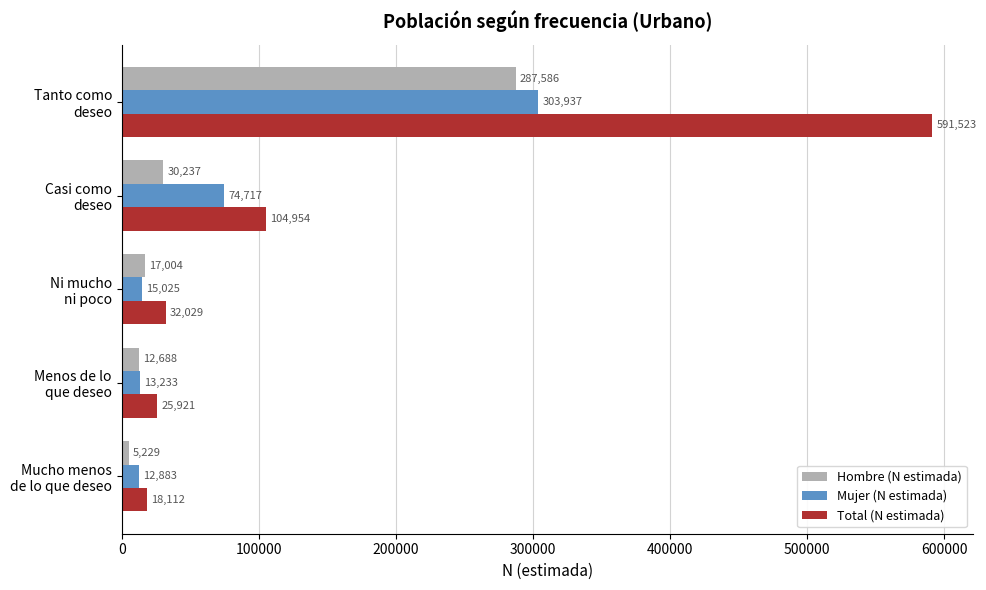

What are all the series names shown in the legend?

Hombre (N estimada), Mujer (N estimada), Total (N estimada)